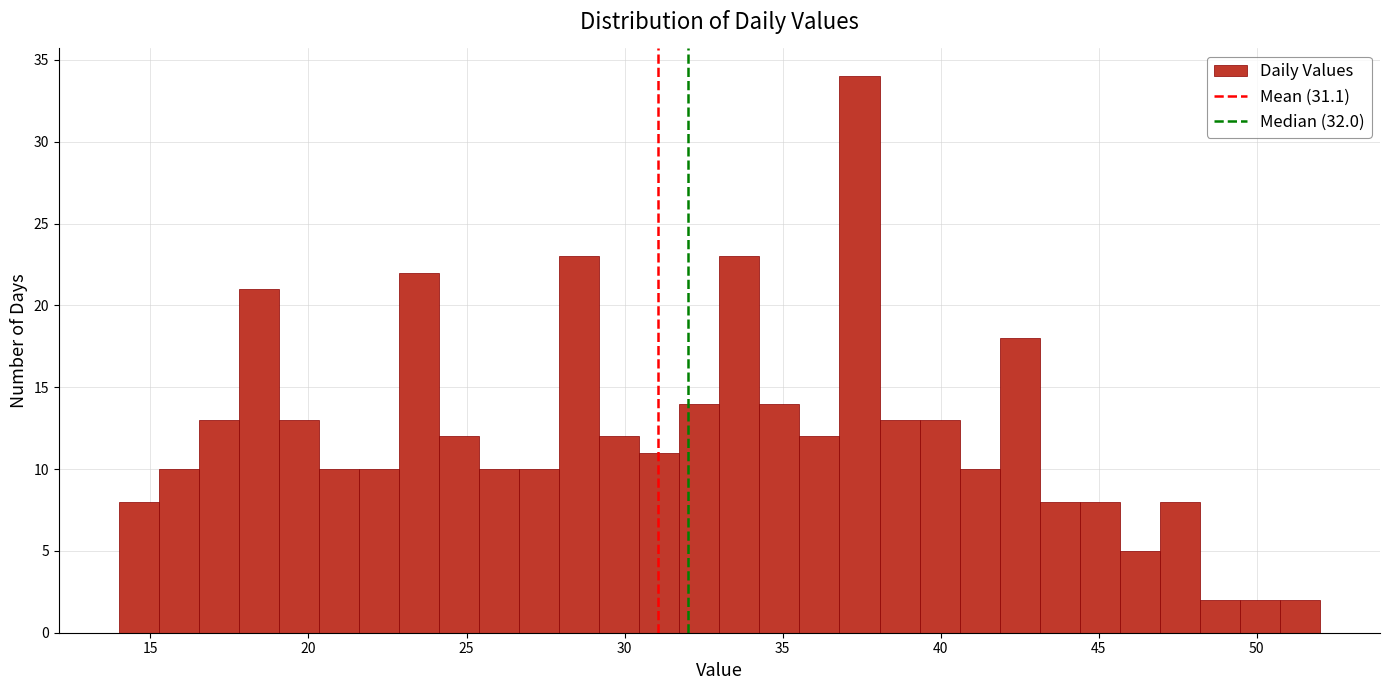

Read against the x-axis, roughly where is the centre of the tallest bar?

37.5